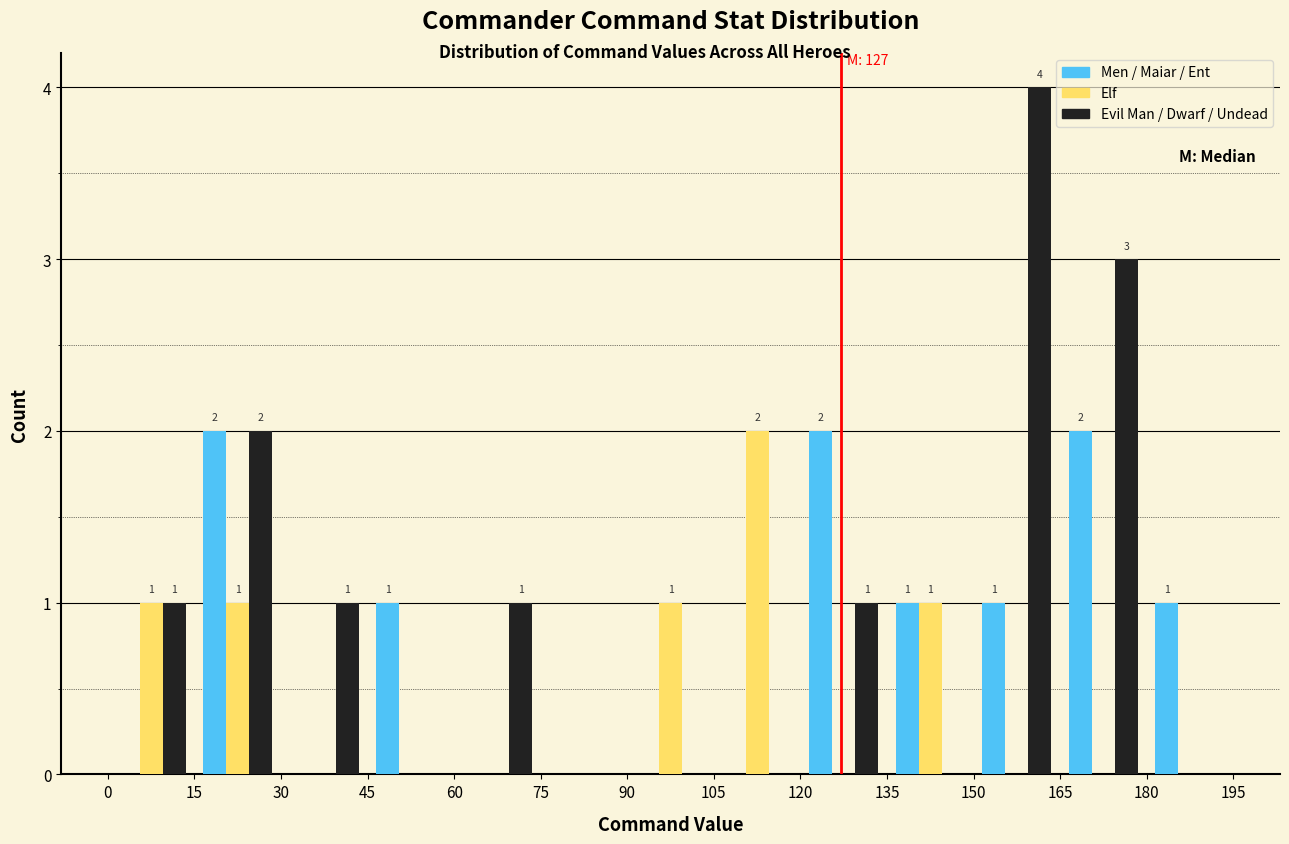

In the Elf series, which range on the x-axis has the tallest bar?

105 to 120